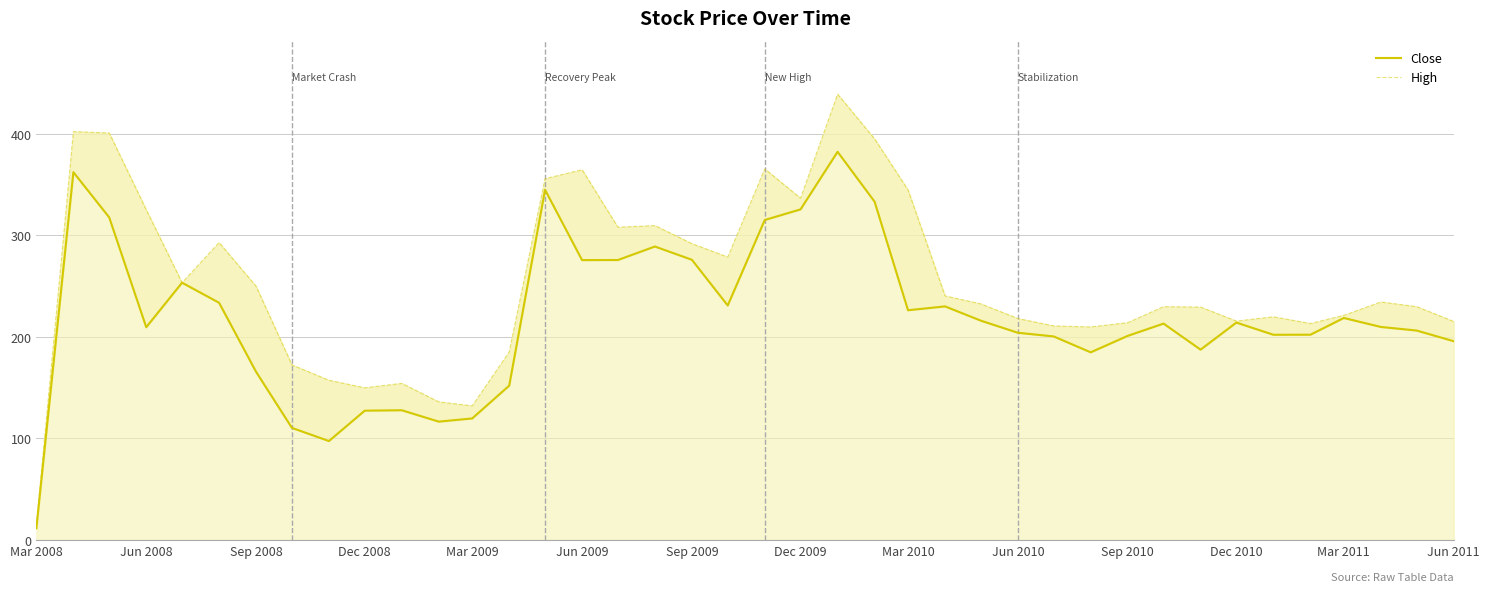

Reading left to right, transcribe all the data shown in this chart.

Close: 11.6	362.2	317.7	209.6	253.4	233.7	165.6	110.5	97.5	127.4	127.8	116.6	119.8	152.0	344.9	275.7	275.8	289.0	276.0	231.0	315.1	325.6	382.3	333.2	226.3	230.1	216.0	204.1	200.5	184.9	201.1	213.1	187.5	214.1	202.2	202.2	218.7	209.8	206.3	195.8
High: 14.5	402.2	400.8	325.1	253.4	292.9	249.8	172.5	157.3	149.9	154.3	136.0	132.1	185.2	355.8	364.6	308.0	309.6	291.9	278.6	365.5	336.6	439.0	395.0	344.7	240.4	232.5	218.1	210.8	209.8	214.1	229.8	229.4	215.6	219.8	213.2	221.3	234.4	229.8	215.2